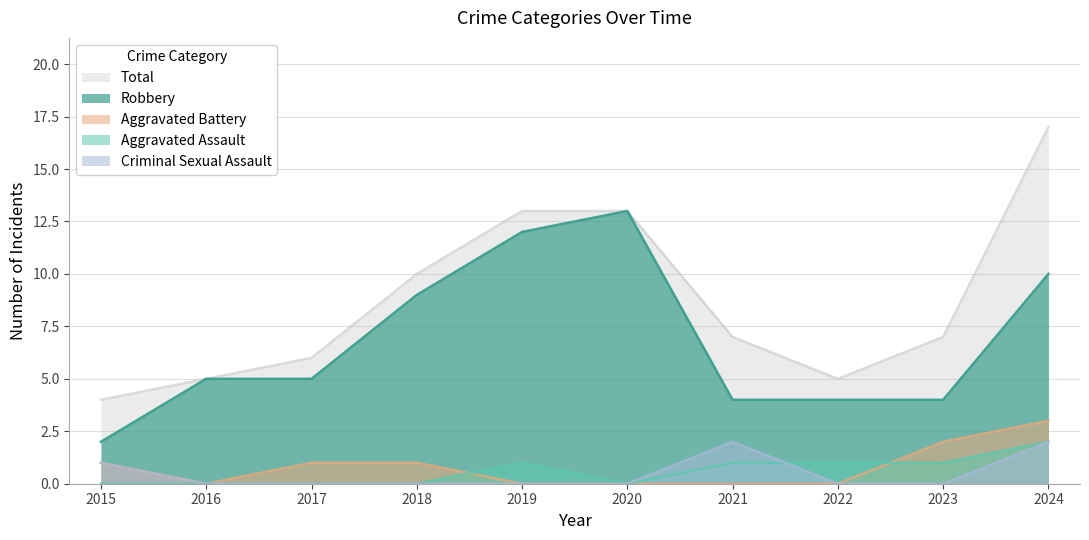

What is the total value across all series at 2018?

20